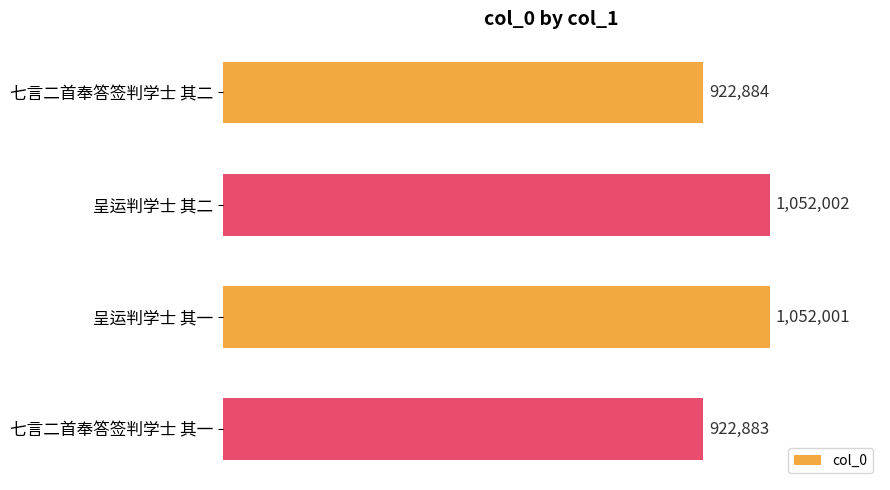

What is the minimum value shown in the chart?

922883